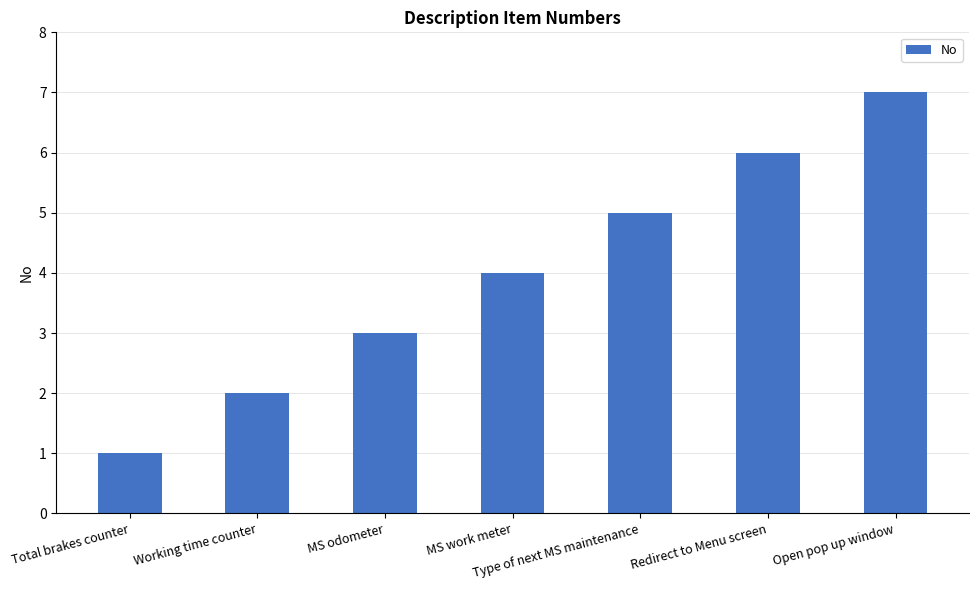

Between Total brakes counter and Type of next MS maintenance, which is larger?

Type of next MS maintenance